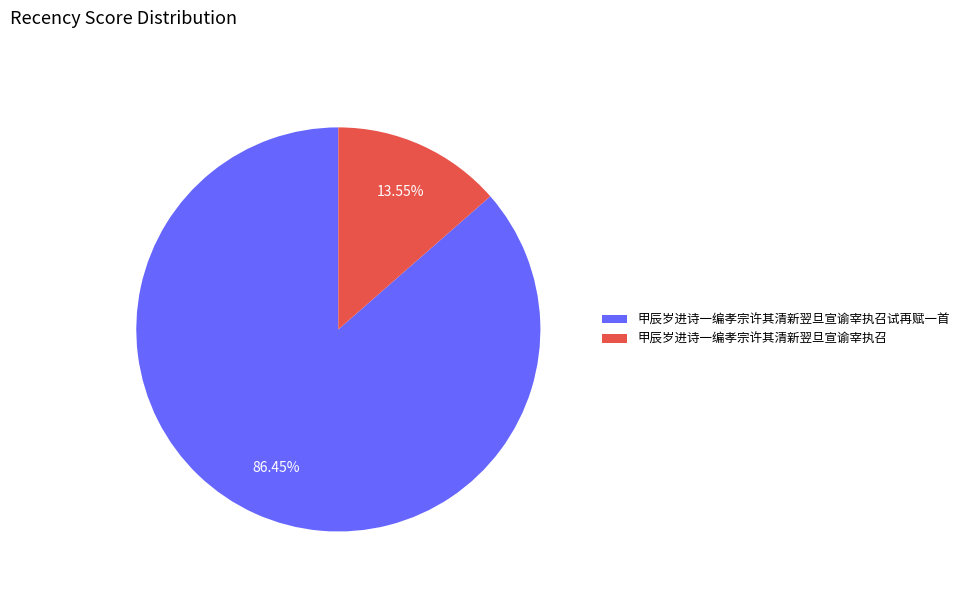

What percentage do 甲辰岁进诗一编孝宗许其清新翌旦宣谕宰执召 and 甲辰岁进诗一编孝宗许其清新翌旦宣谕宰执召试再赋一首 together represent?

100.0%